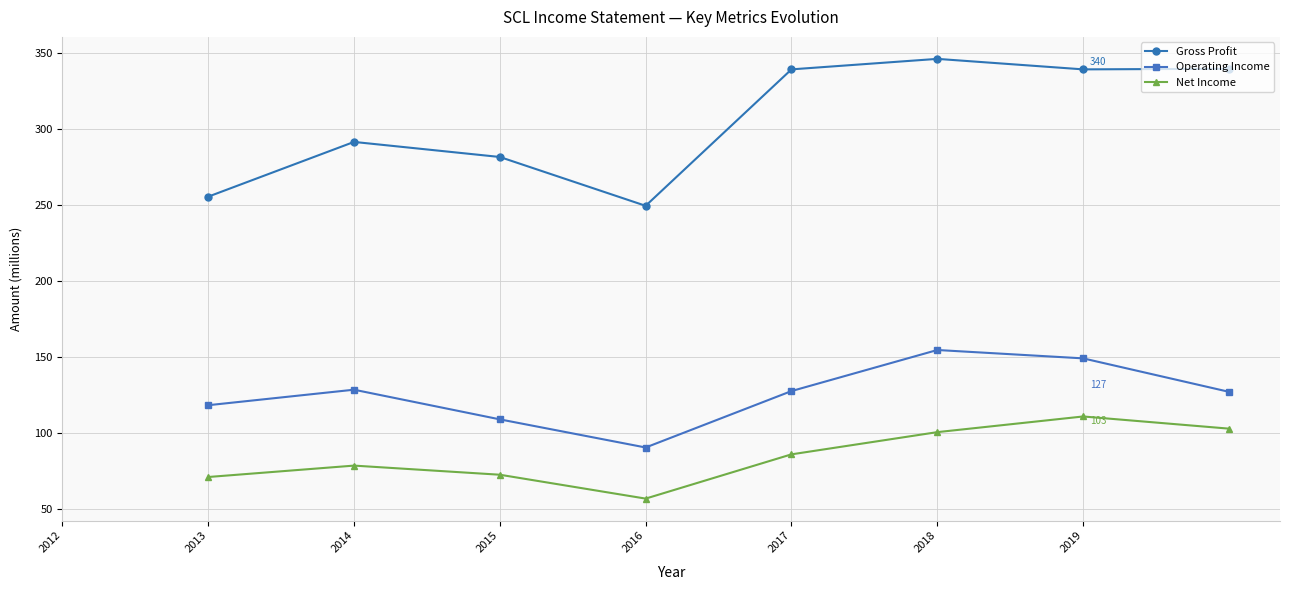

List the series in order of their overall mean, highest first.

Gross Profit, Operating Income, Net Income